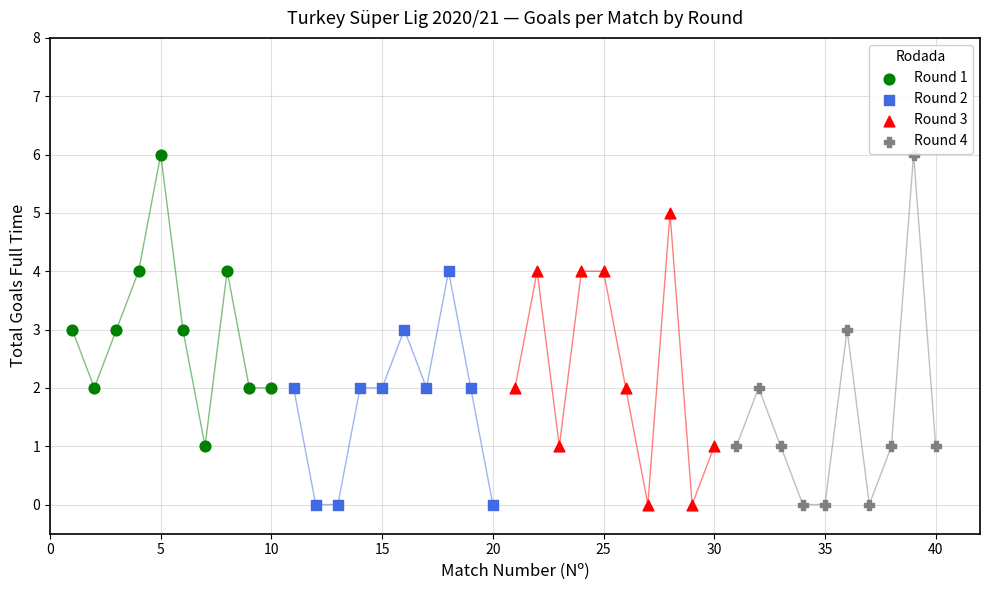

Which series has the largest Y range (max minus min)?

Round 4